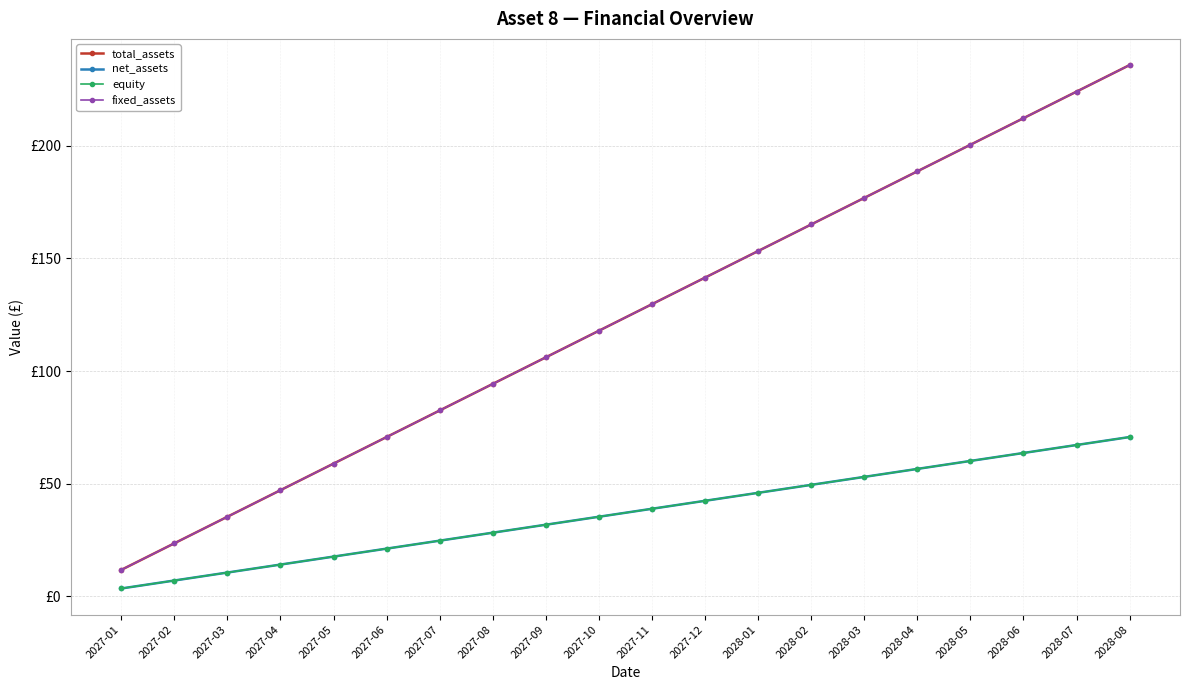

How many times do net_assets and equity cross each other?

1